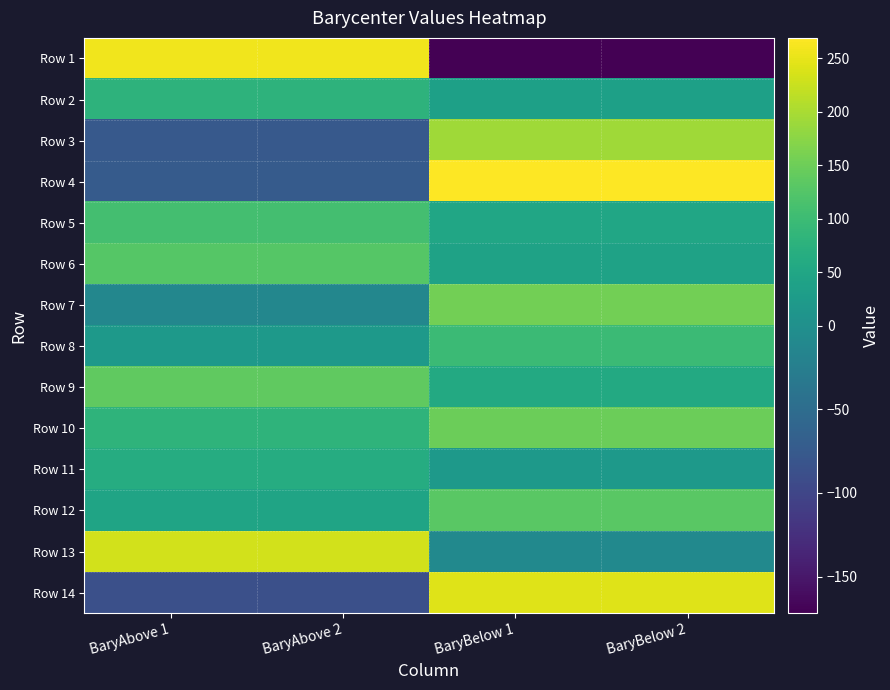

Which series has the largest range (max minus min)?

Row 1